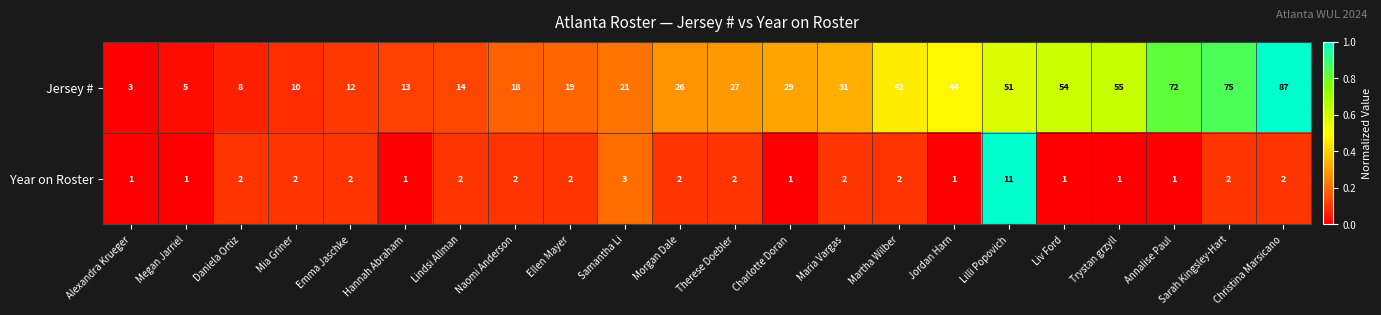

Which series changed the most between Naomi Anderson and Sarah Kingsley-Hart?

Jersey #